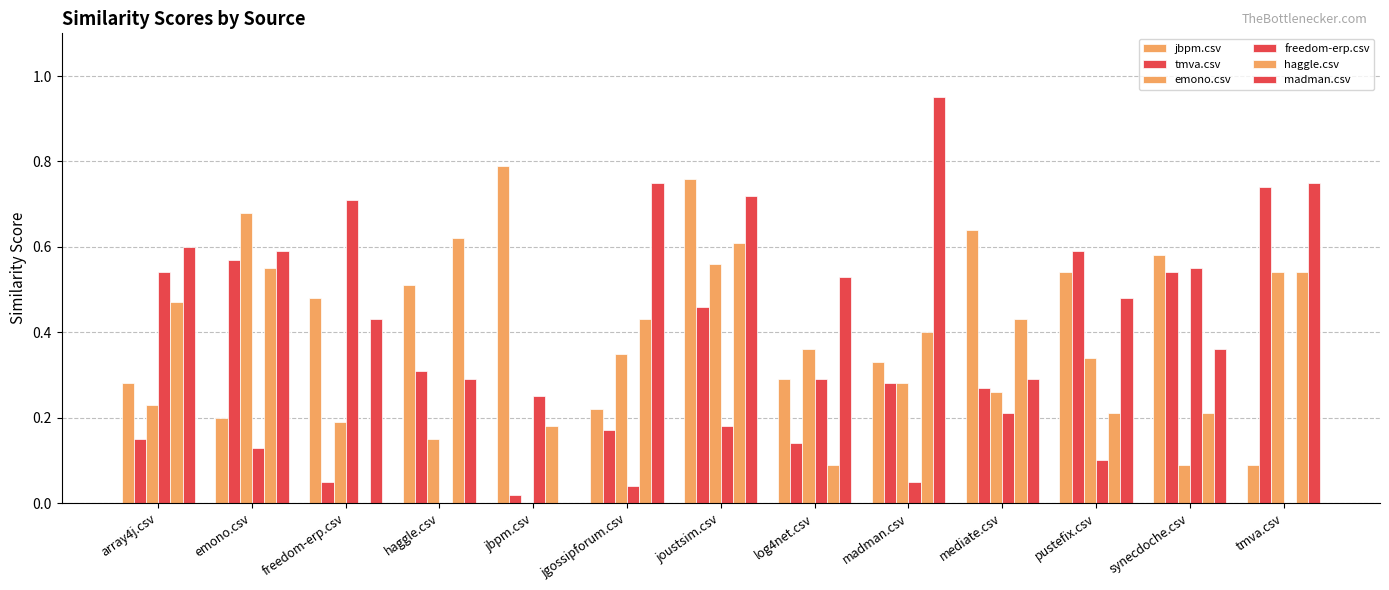

How many distinct data groups are displayed?

6